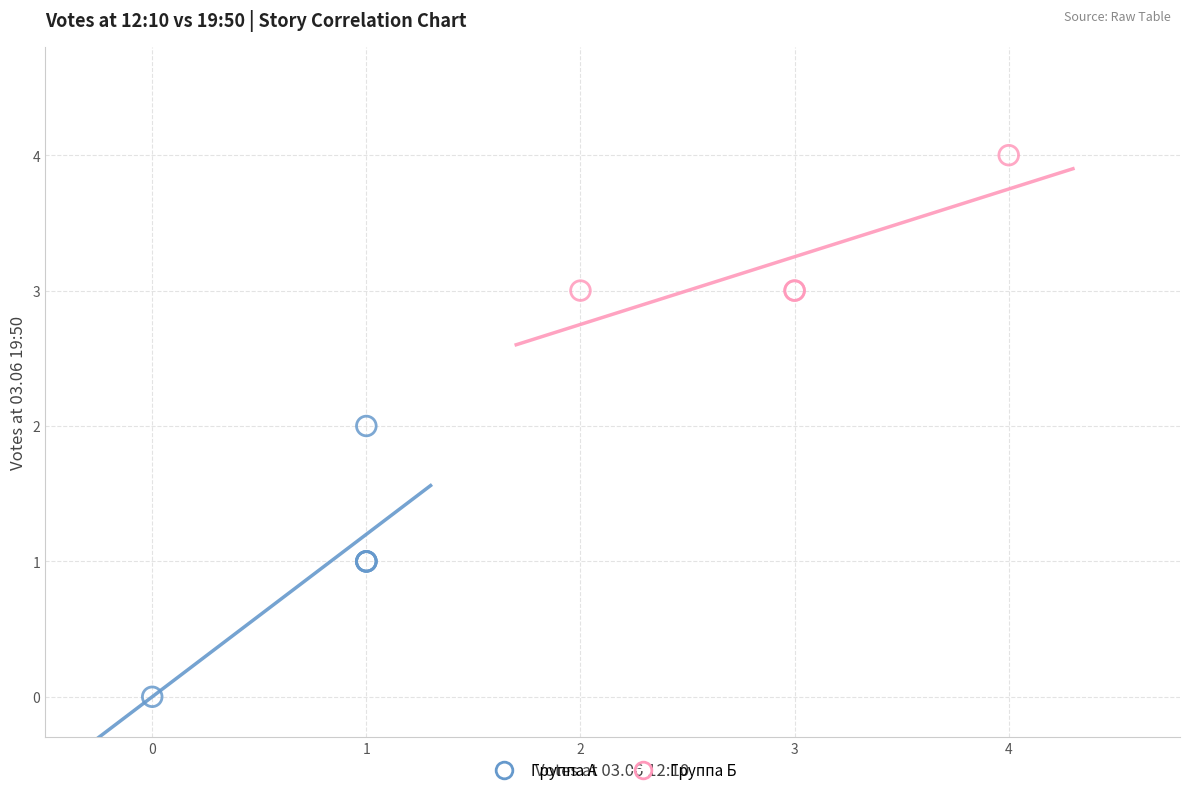

Which series has the widest spread of Y values?

Группа А